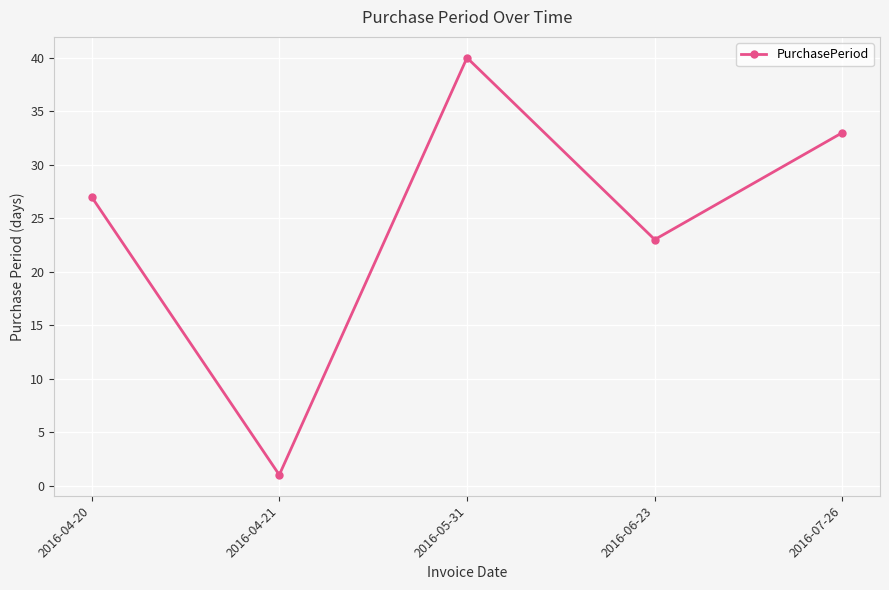

What is the smallest value displayed?

1